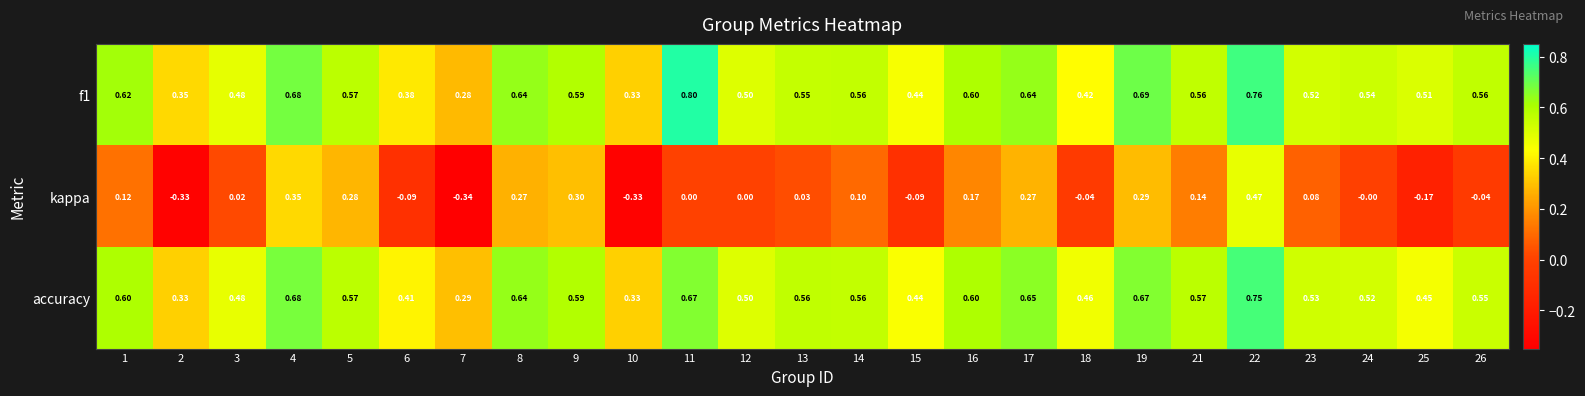

What is the total value across all series at 22?

2.0